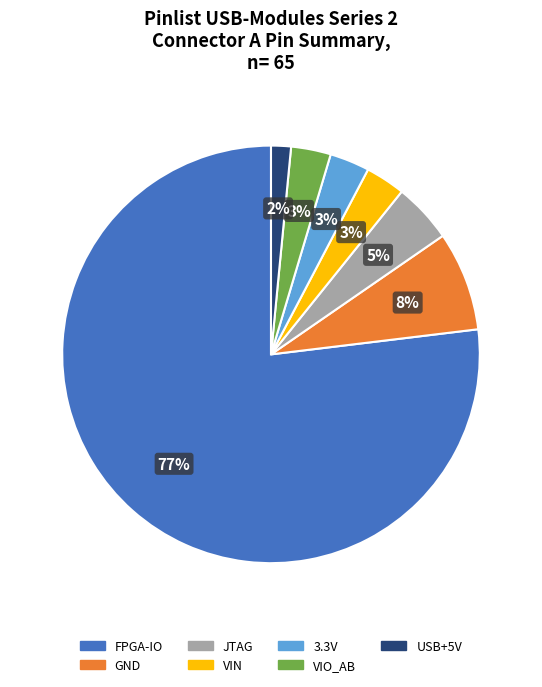

What is the majority slice?

FPGA-IO